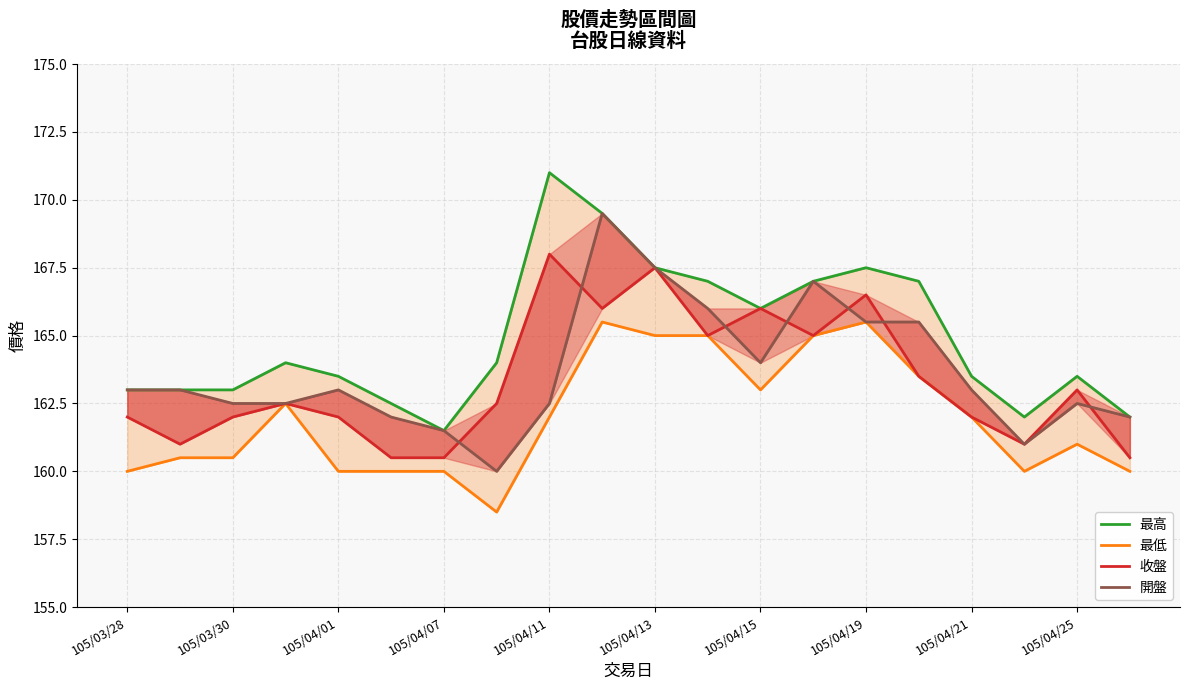

Reading left to right, what are all the values shown in this chart?

最高: 163.0	163.0	163.0	164.0	163.5	162.5	161.5	164.0	171.0	169.5	167.5	167.0	166.0	167.0	167.5	167.0	163.5	162.0	163.5	162.0
最低: 160.0	160.5	160.5	162.5	160.0	160.0	160.0	158.5	162.0	165.5	165.0	165.0	163.0	165.0	165.5	163.5	162.0	160.0	161.0	160.0
收盤: 162.0	161.0	162.0	162.5	162.0	160.5	160.5	162.5	168.0	166.0	167.5	165.0	166.0	165.0	166.5	163.5	162.0	161.0	163.0	160.5
開盤: 163.0	163.0	162.5	162.5	163.0	162.0	161.5	160.0	162.5	169.5	167.5	166.0	164.0	167.0	165.5	165.5	163.0	161.0	162.5	162.0